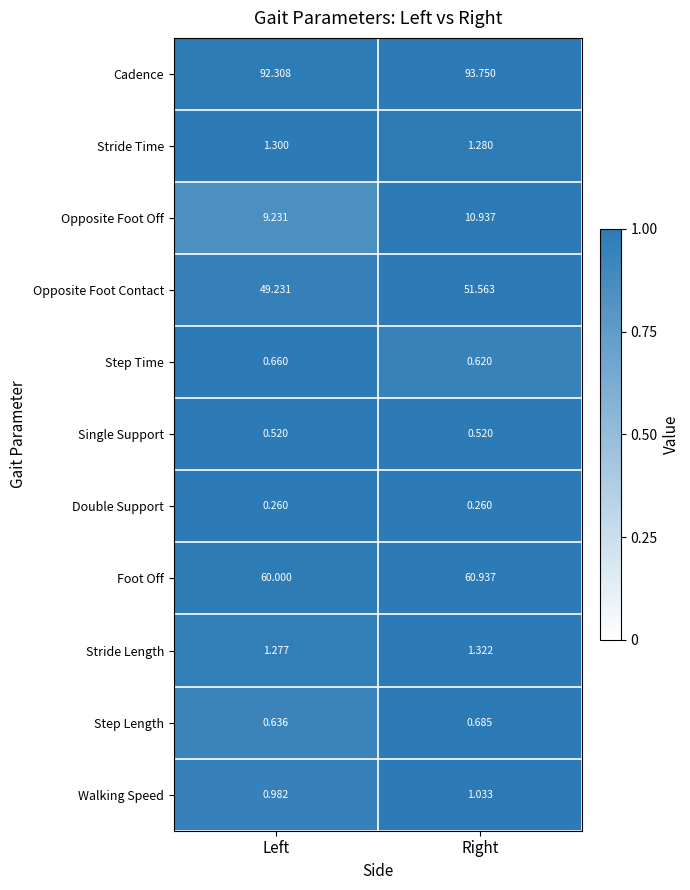

Rank the series by their maximum value, from lowest to highest.

Double Support, Single Support, Step Time, Step Length, Walking Speed, Stride Time, Stride Length, Opposite Foot Off, Opposite Foot Contact, Foot Off, Cadence